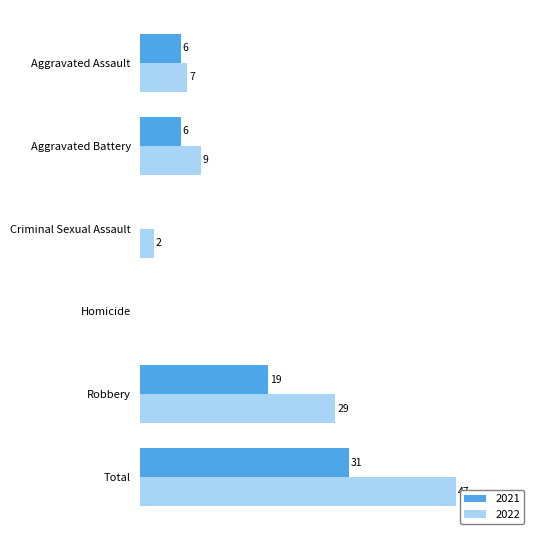

At which category is the sum across all series the highest?

Total